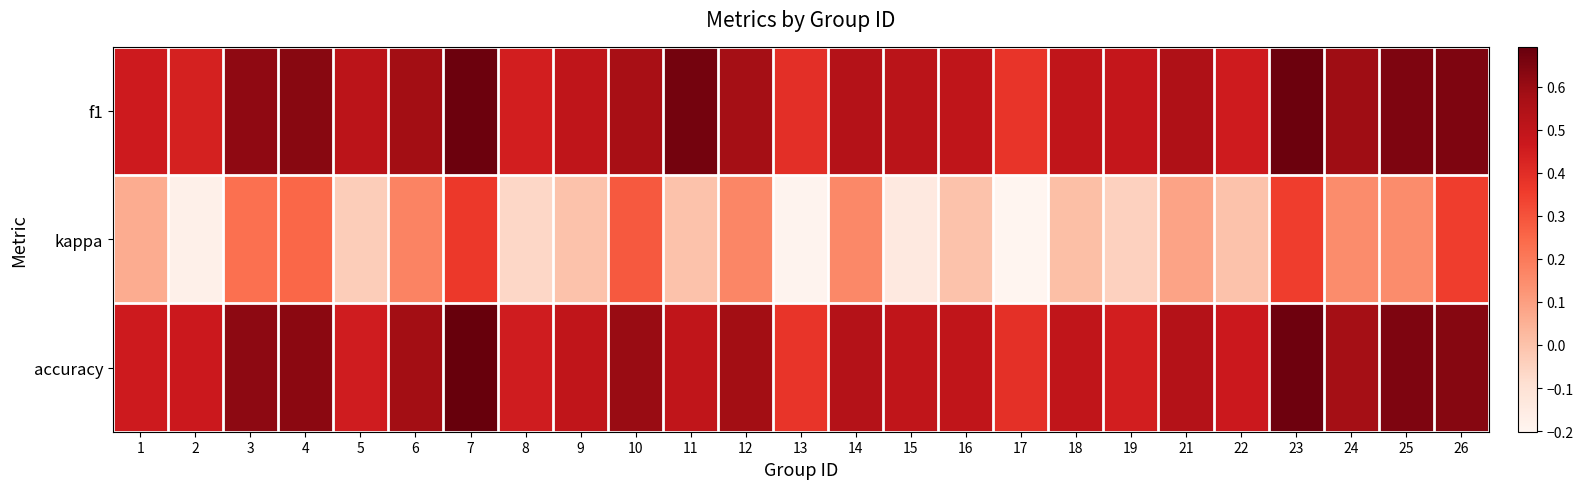

Between 9 and 24, which series saw the biggest shift?

kappa